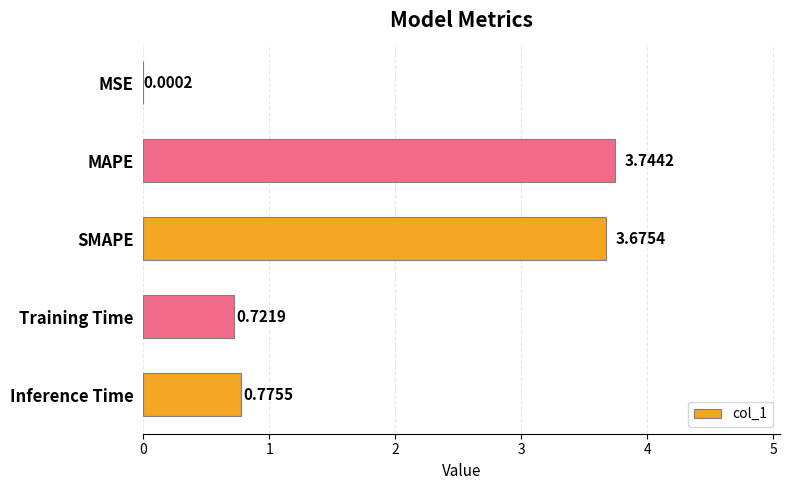

Where is the data nearest to the value 1?

Inference Time